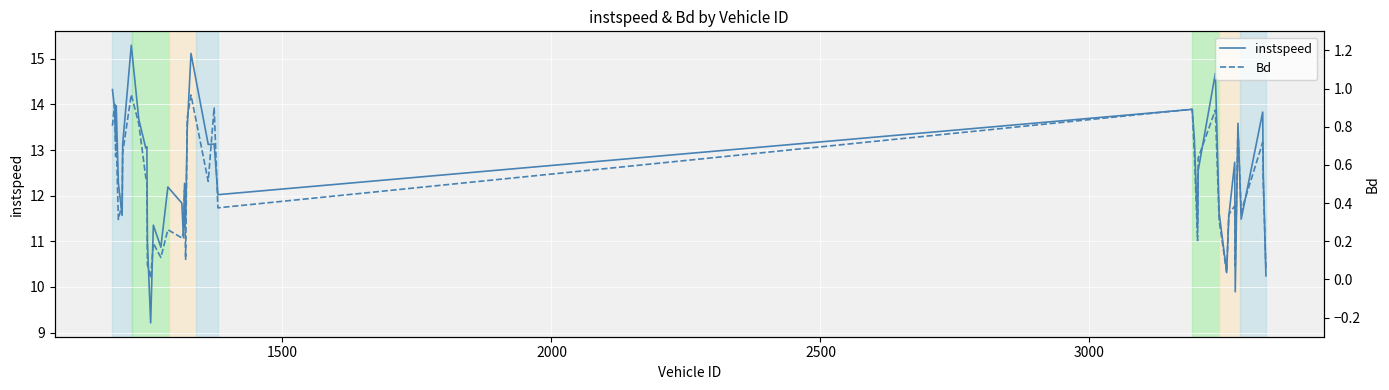

What is the lowest value of the instspeed series?

9.2